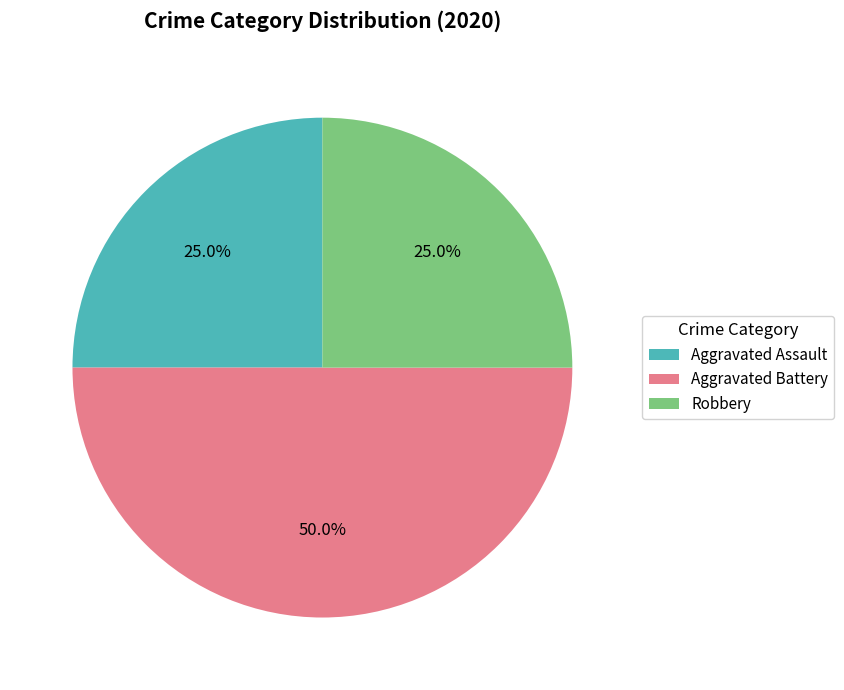

True or false: Aggravated Assault accounts for 25% of the total.

True